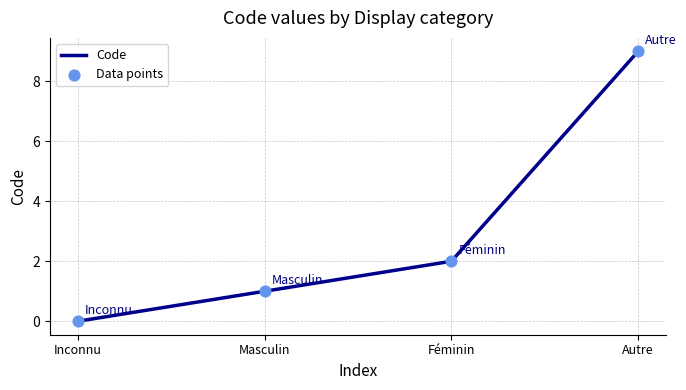

Which has a higher value, Inconnu or Masculin?

Masculin